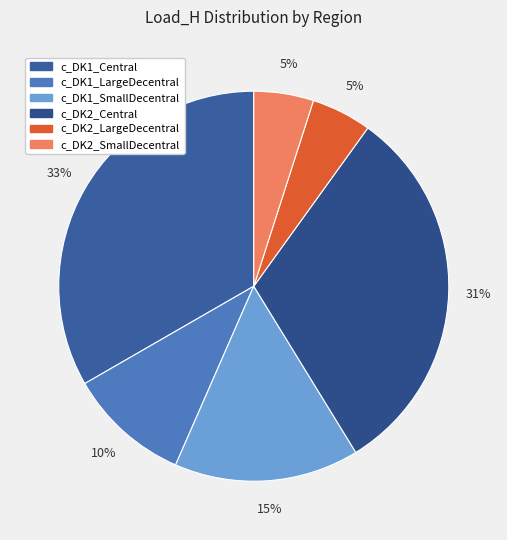

The c_DK1_Central slice represents 24% of the pie. True or false?

False